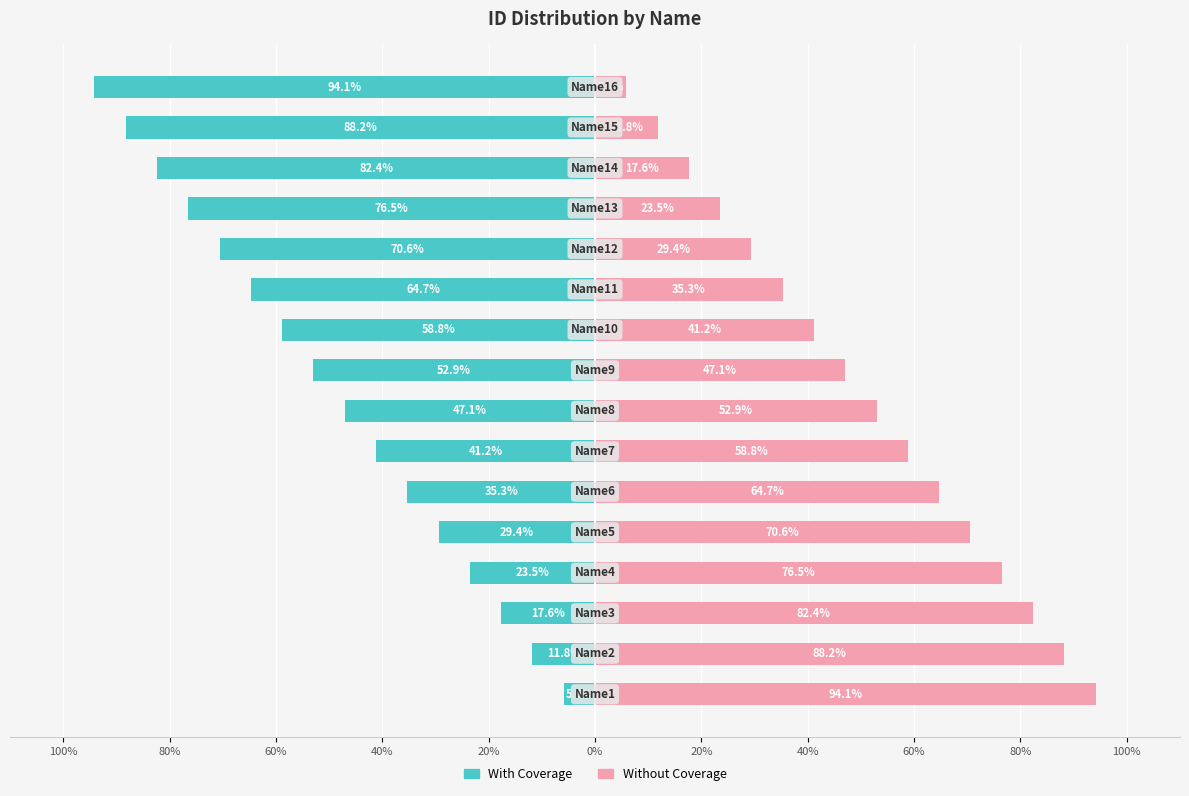

How many groups of bars are there?

16